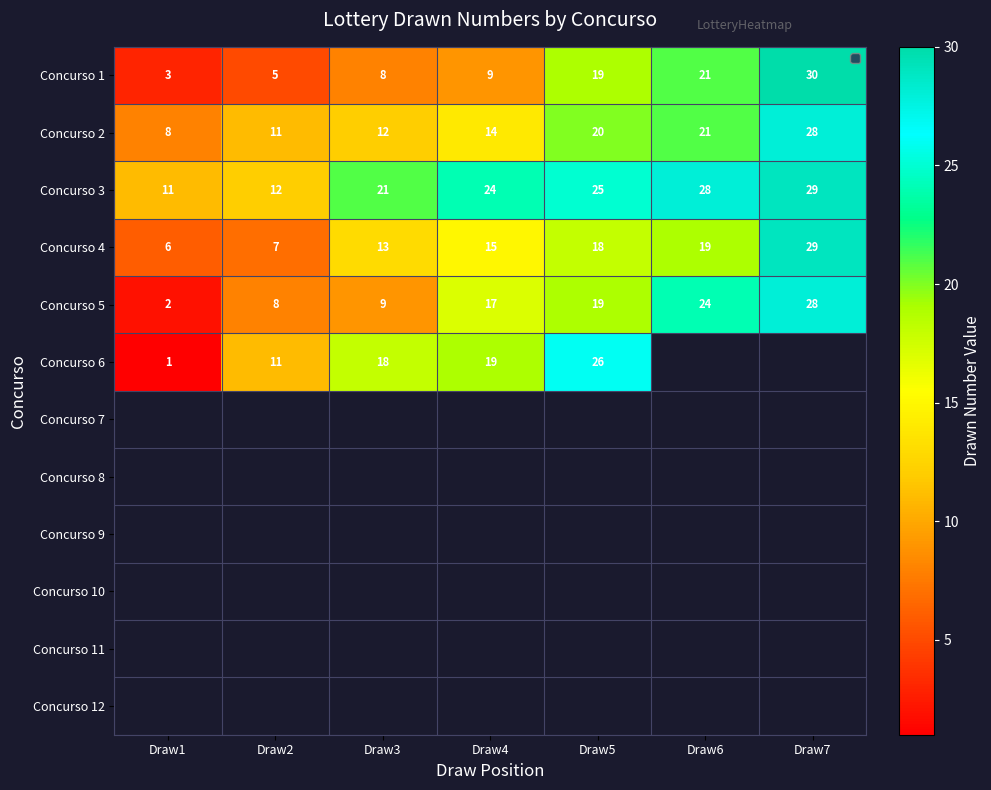

At which category does the chart reach its minimum across all series?

Draw1